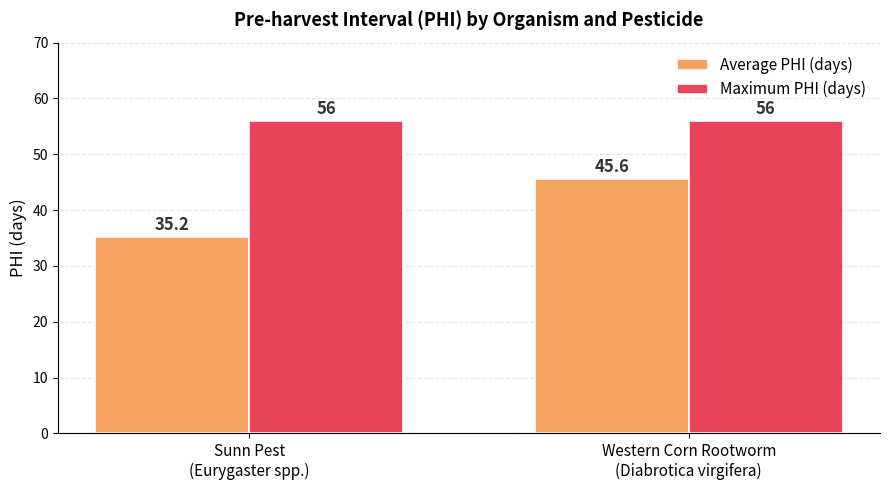

Reading right to left, what are all the values shown in this chart?

Average PHI (days): 45.6	35.2
Maximum PHI (days): 56.0	56.0